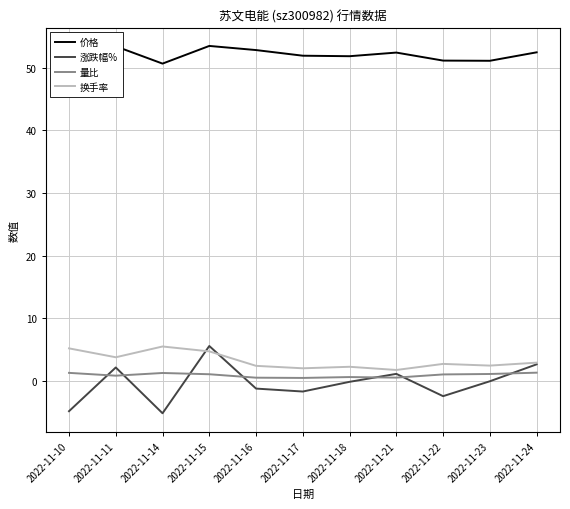

What is the maximum value shown in the chart?

53.5